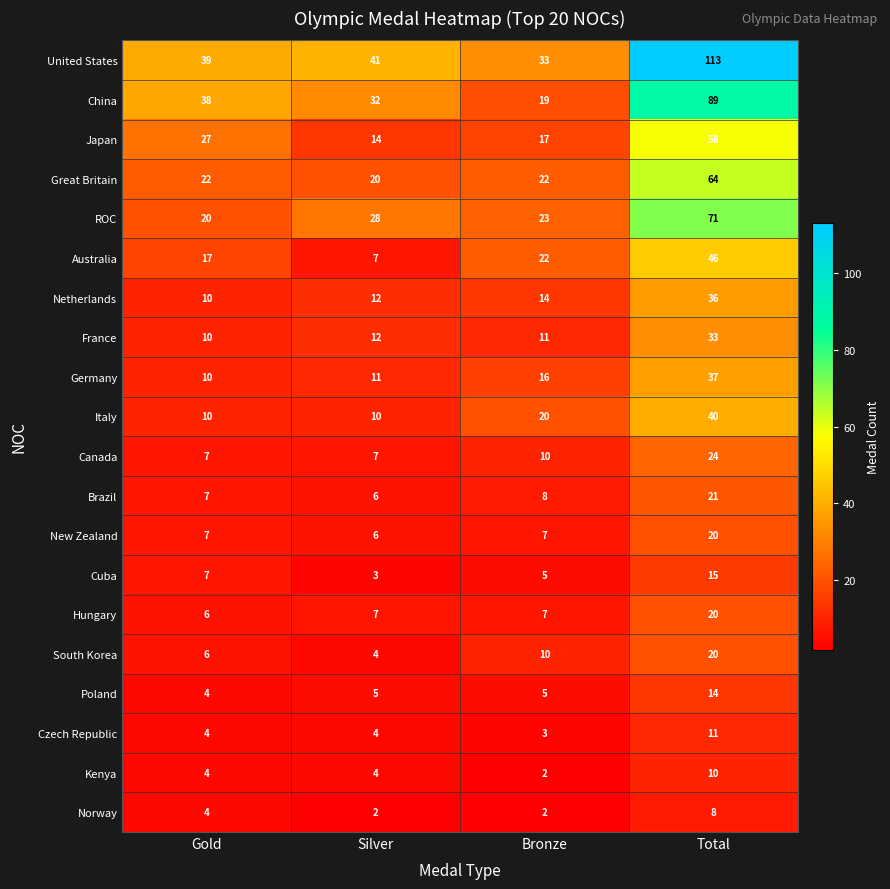

Which category has the highest value in the South Korea series?

Total